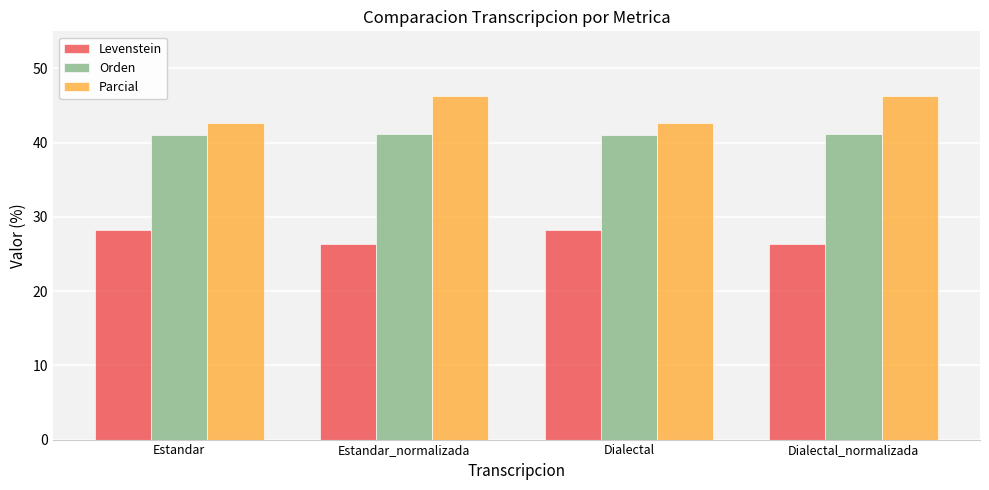

What is the value of the Parcial bar at the 1st from the left?

42.7